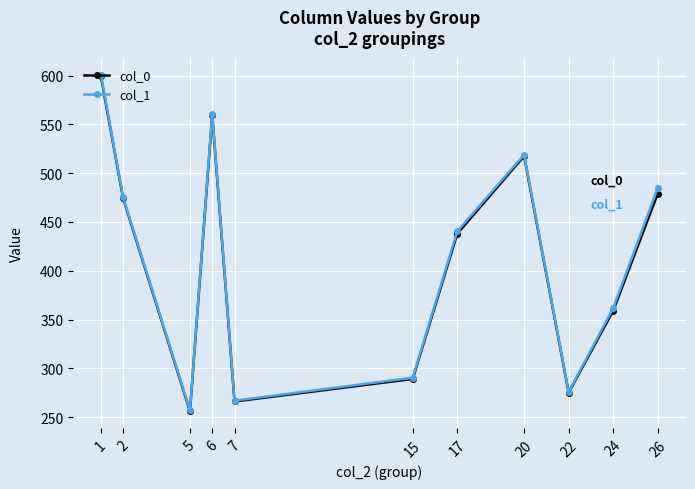

At which category does col_1 reach its first local valley?

5